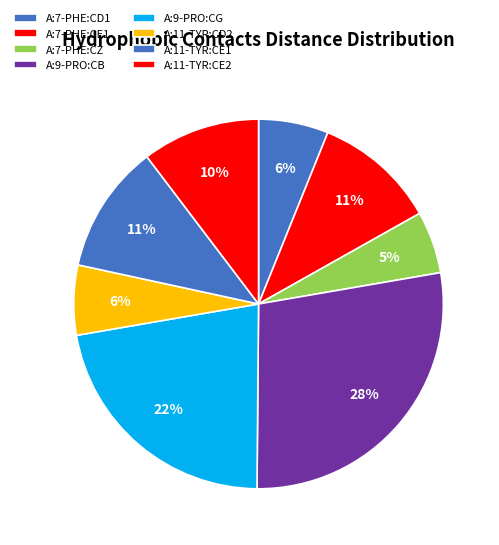

How many slices are in this pie chart?

8